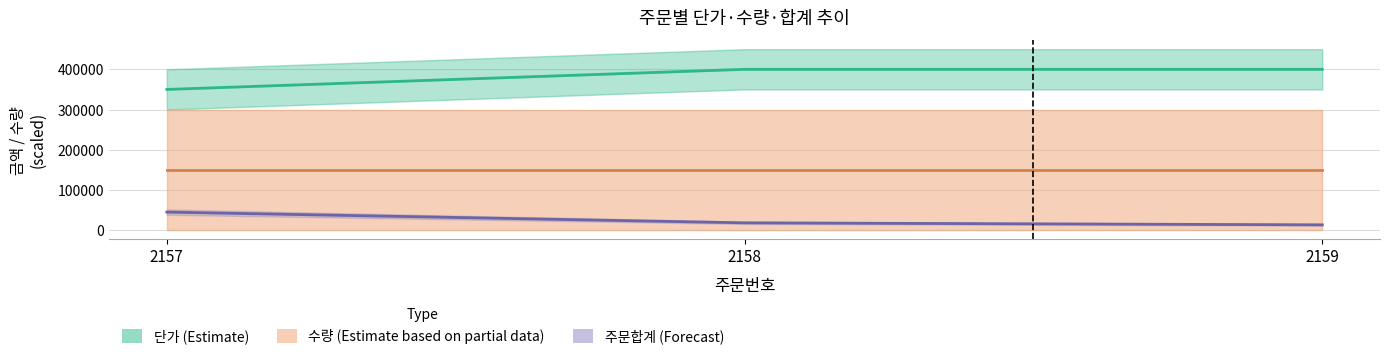

Reading right to left, what are all the values shown in this chart?

단가 (Estimate): 2159=400000.0	2158=400000.0	2157=350000.0
수량 (Estimate based on partial data): 2159=150000.0	2158=150000.0	2157=150000.0
주문합계 (Forecast): 2159=13333.3	2158=18333.3	2157=45000.0